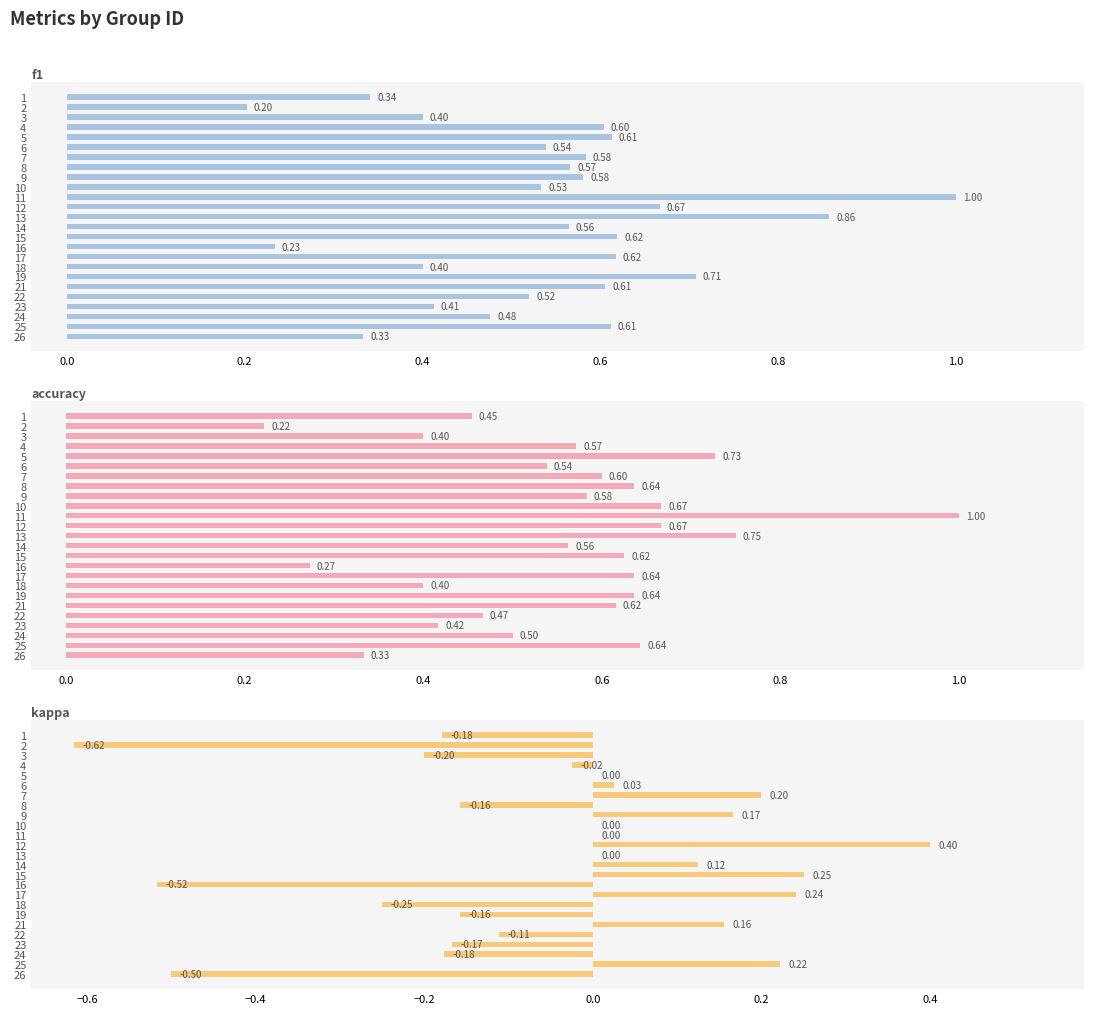

What is the sum of all accuracy values?

13.9